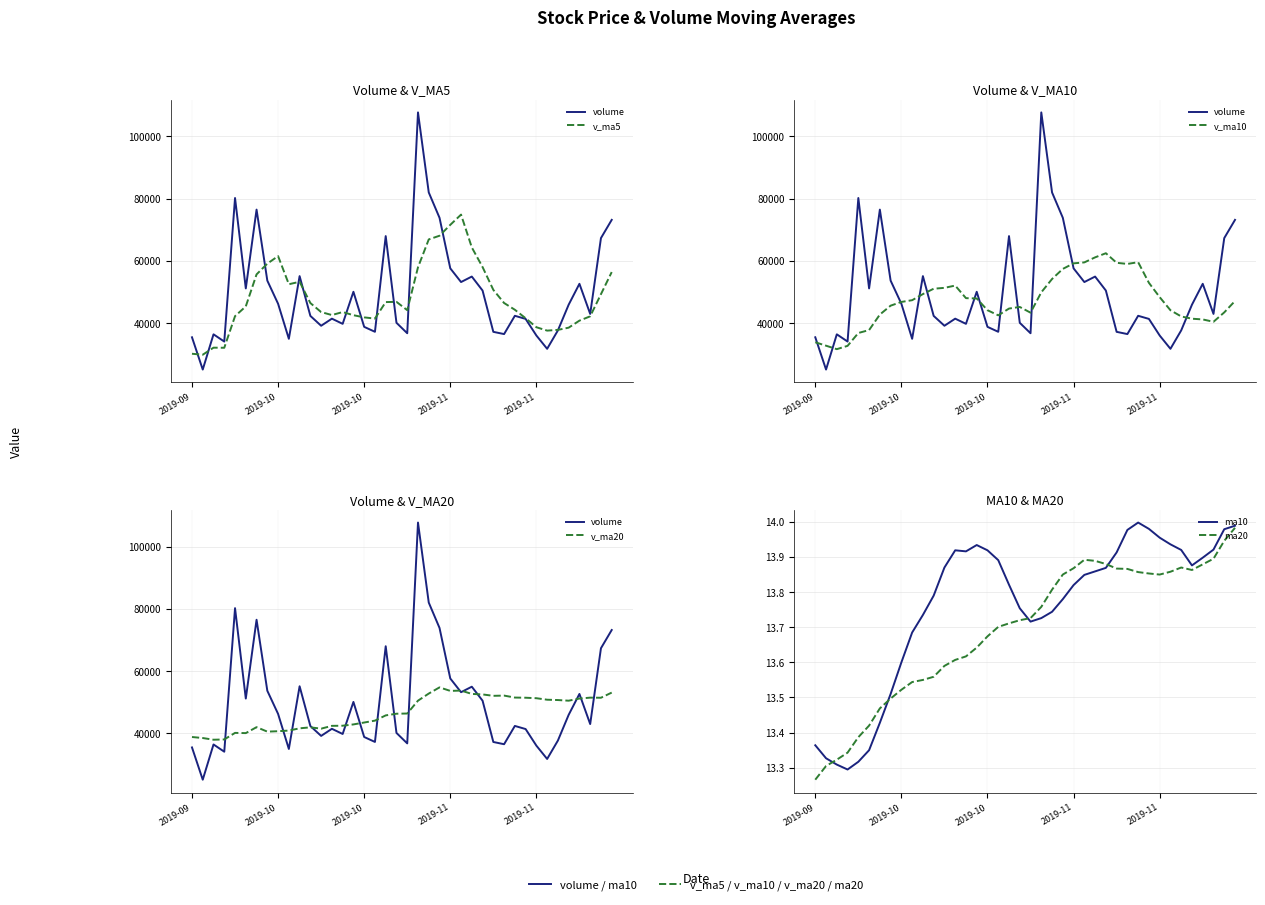

In v_ma10, how many points are higher than both neighbors (excluding endpoints)?

4